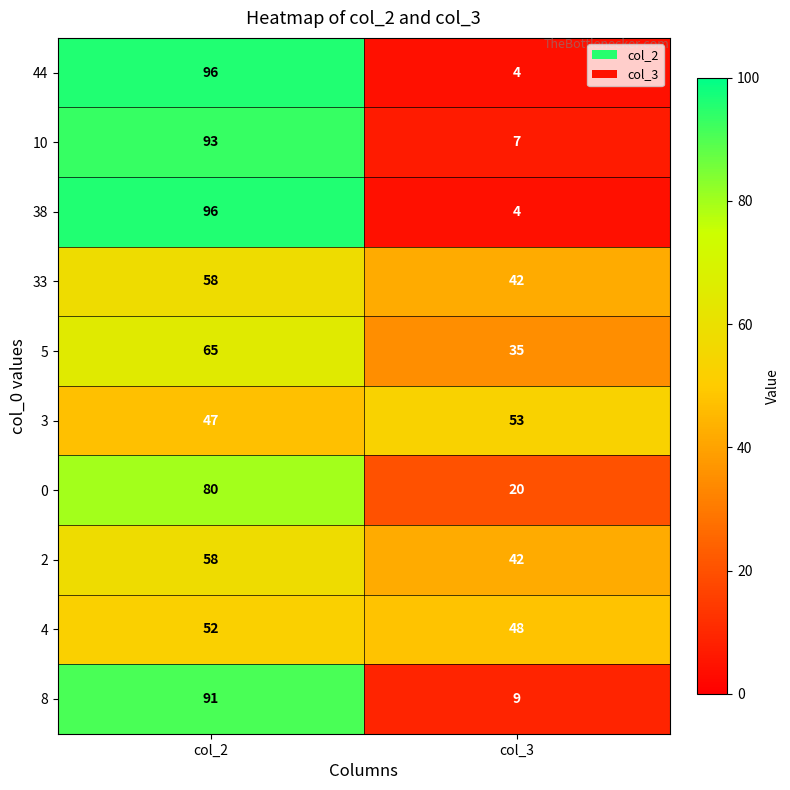

What is the difference between the highest and lowest values at col_2?

49